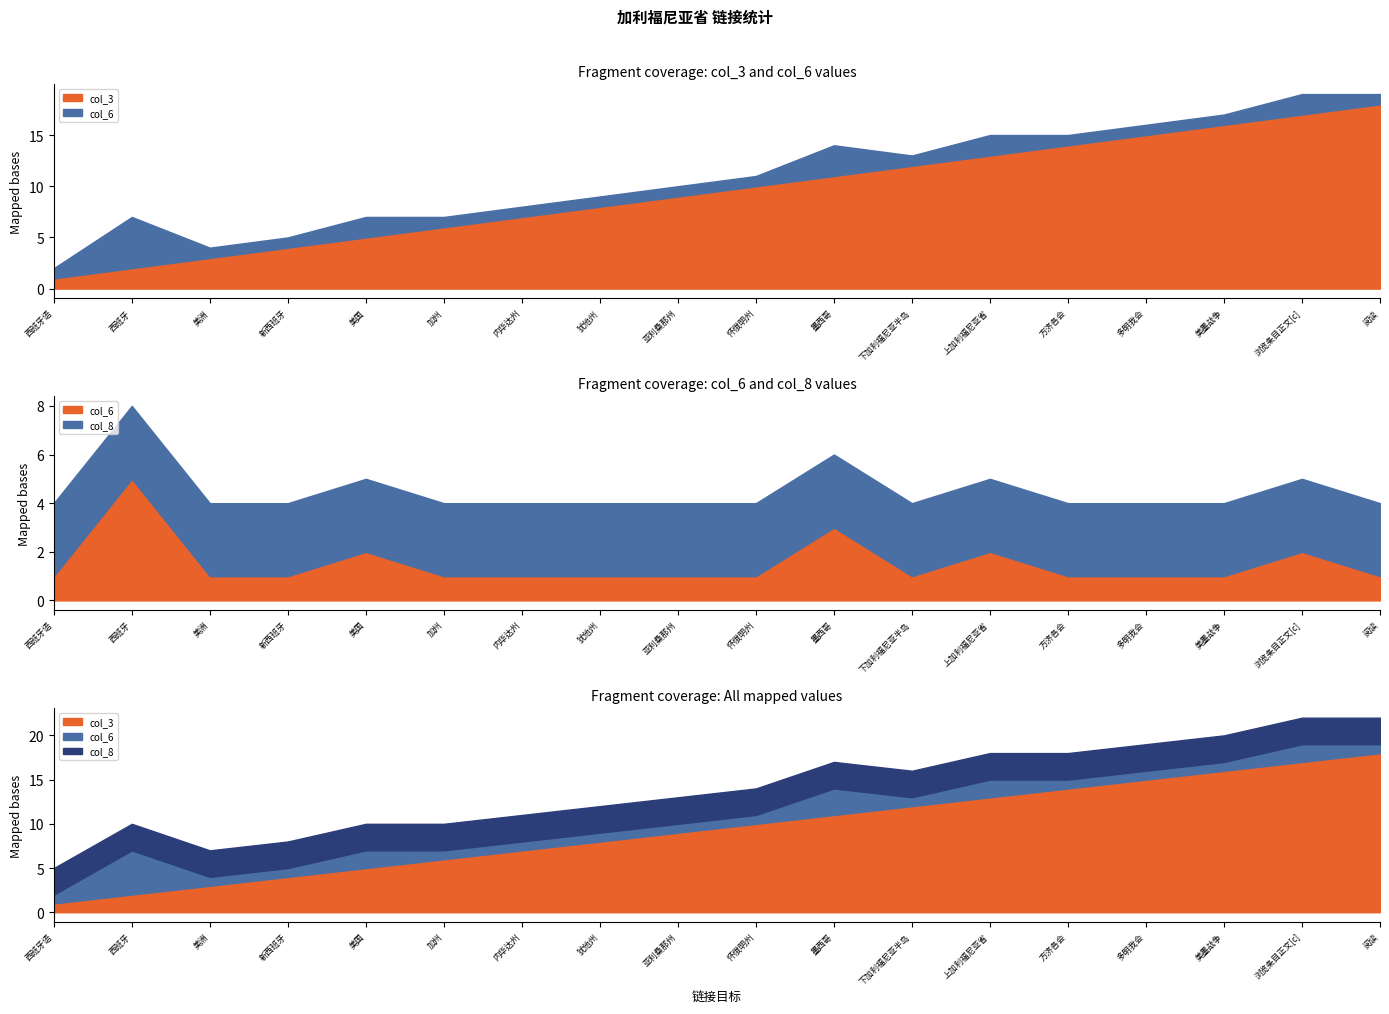

What are all the series names shown in the legend?

col_3, col_6, col_8